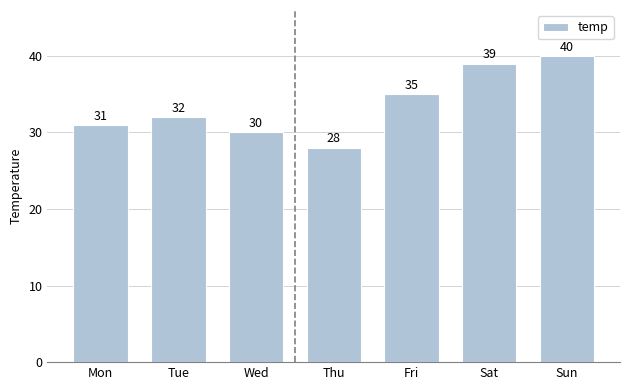

Read the value at Wed, to the nearest 5.

30